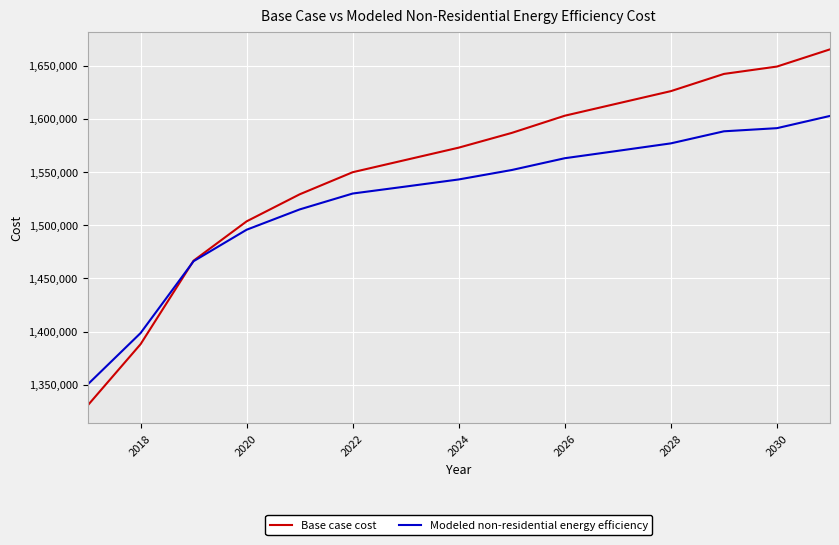

What is the maximum value shown in the chart?

1665377.2